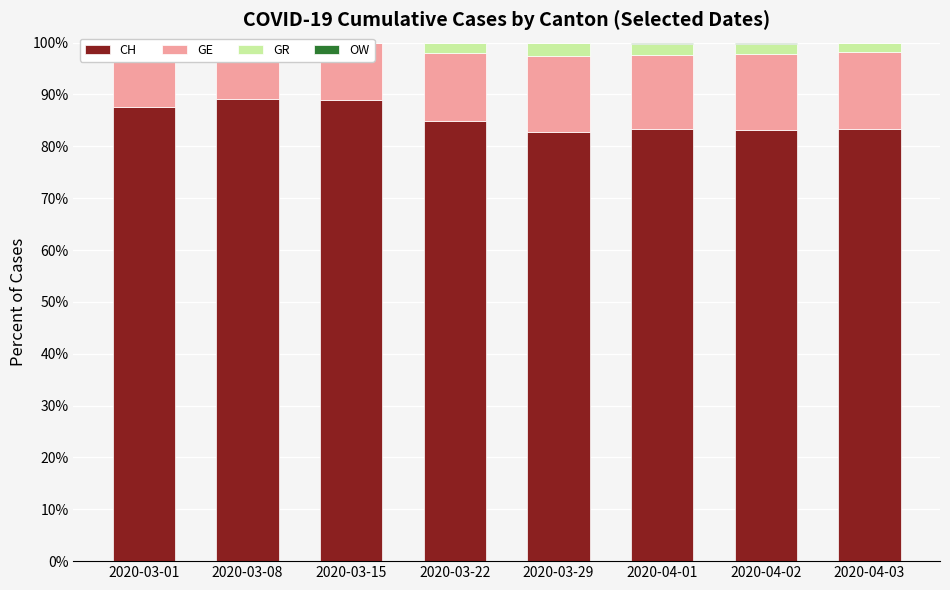

Rank the series at 2020-03-01 from highest to lowest value.

CH, GE, GR, OW